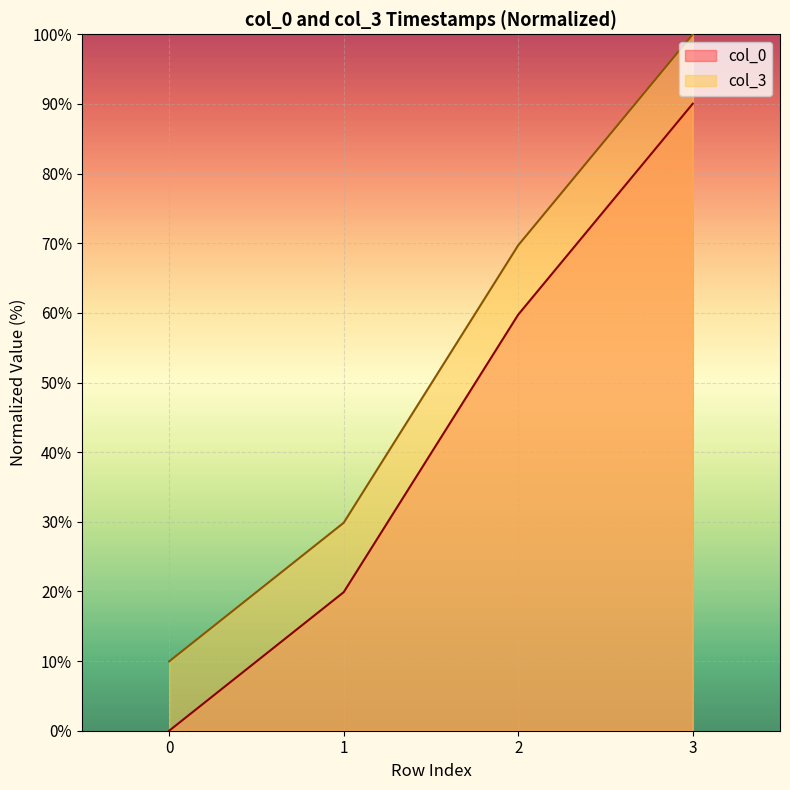

How many values in the col_3 series exceed 69?

2